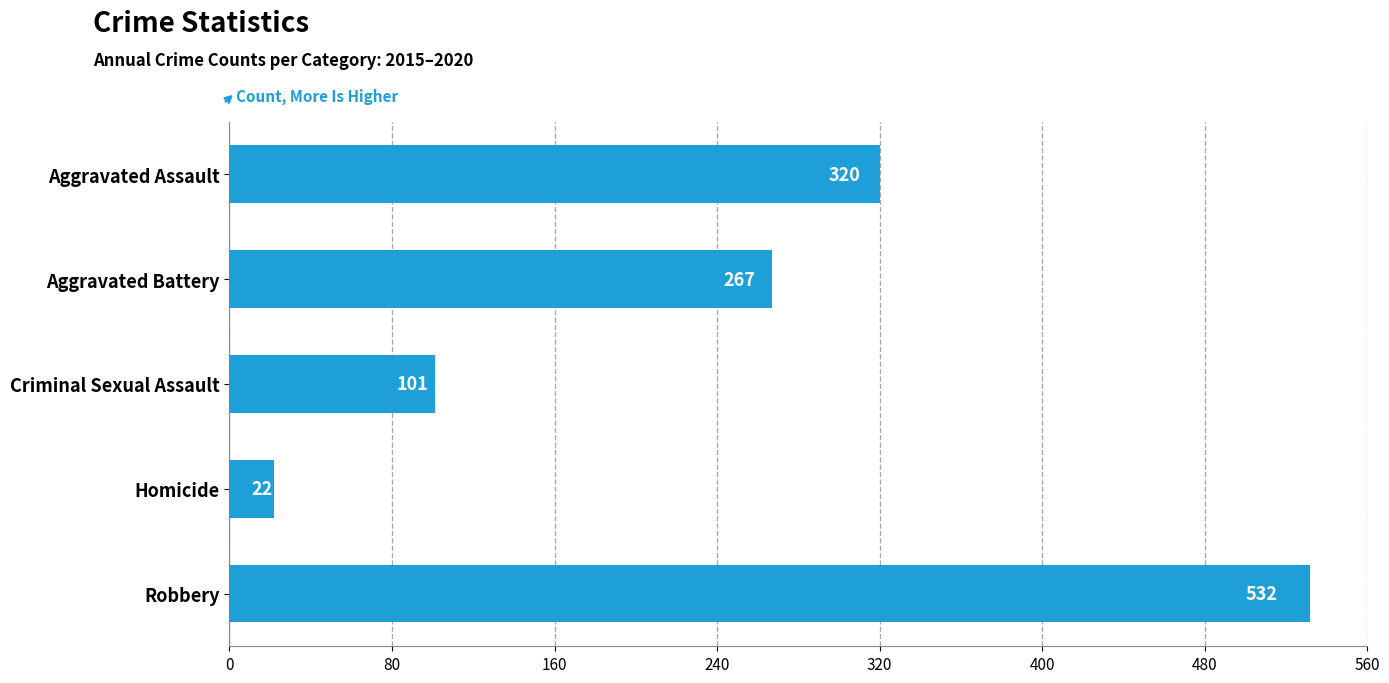

What is the difference between the maximum and minimum values?

510